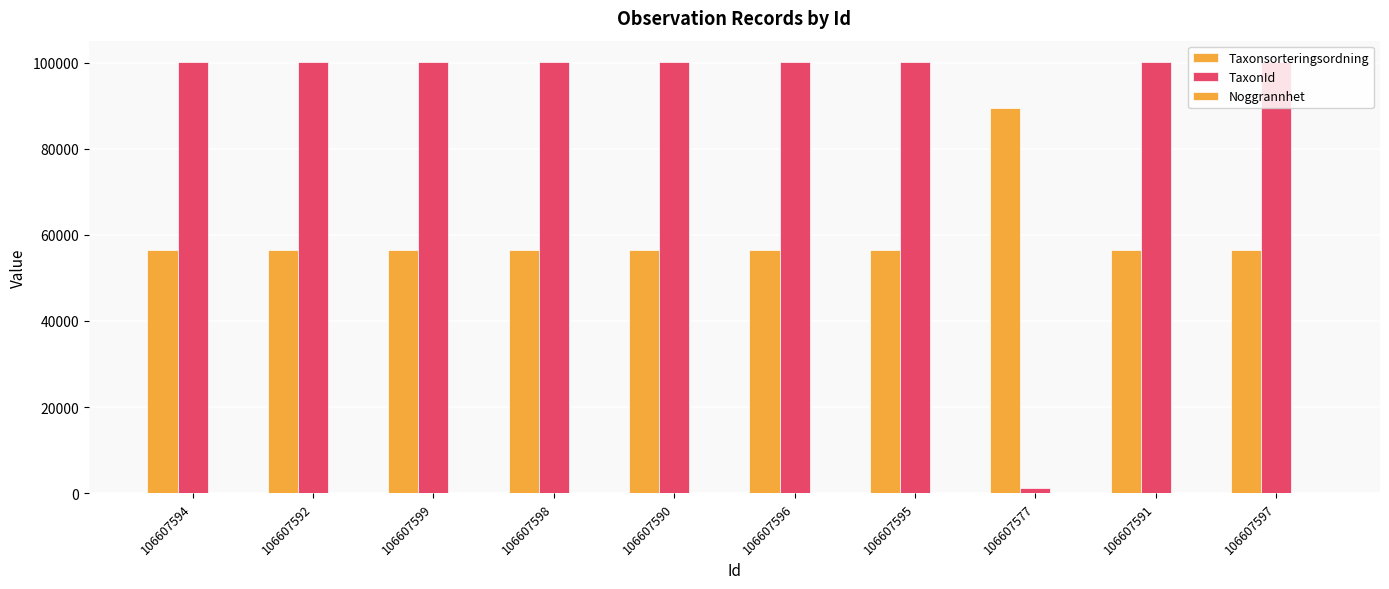

What is the sum of all TaxonId values?

902183